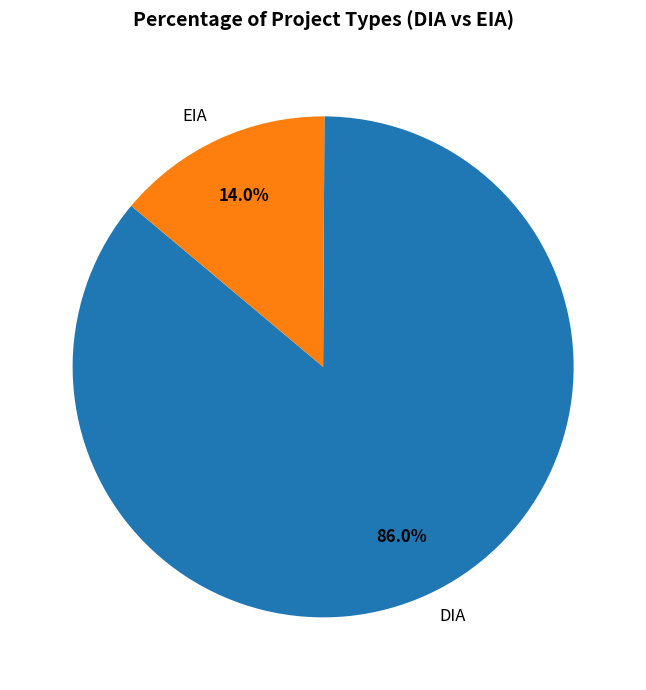

Which has a higher value, DIA or EIA?

DIA